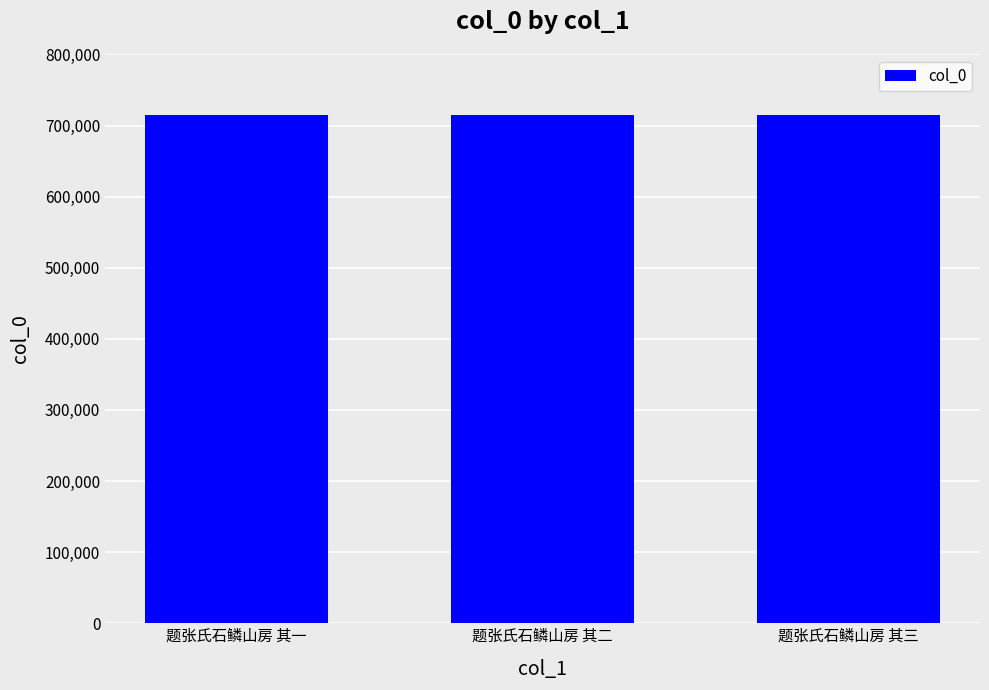

What is the change in value from 题张氏石鳞山房 其二 to 题张氏石鳞山房 其三?

+1